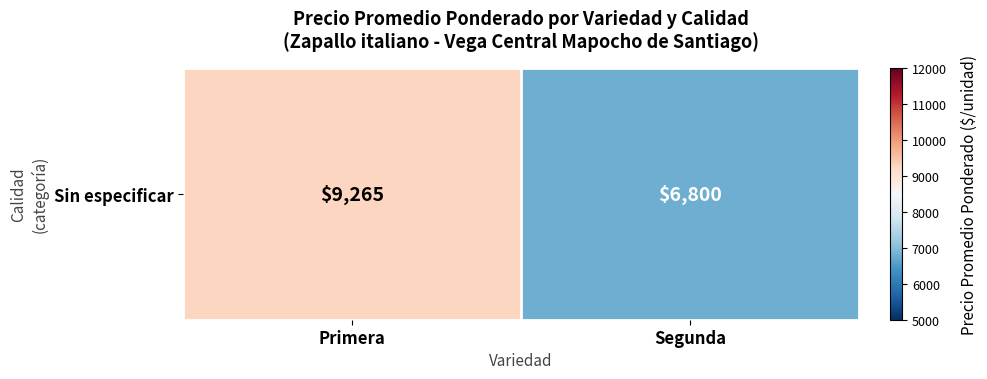

Is it true that the value at Segunda is 11151?

False